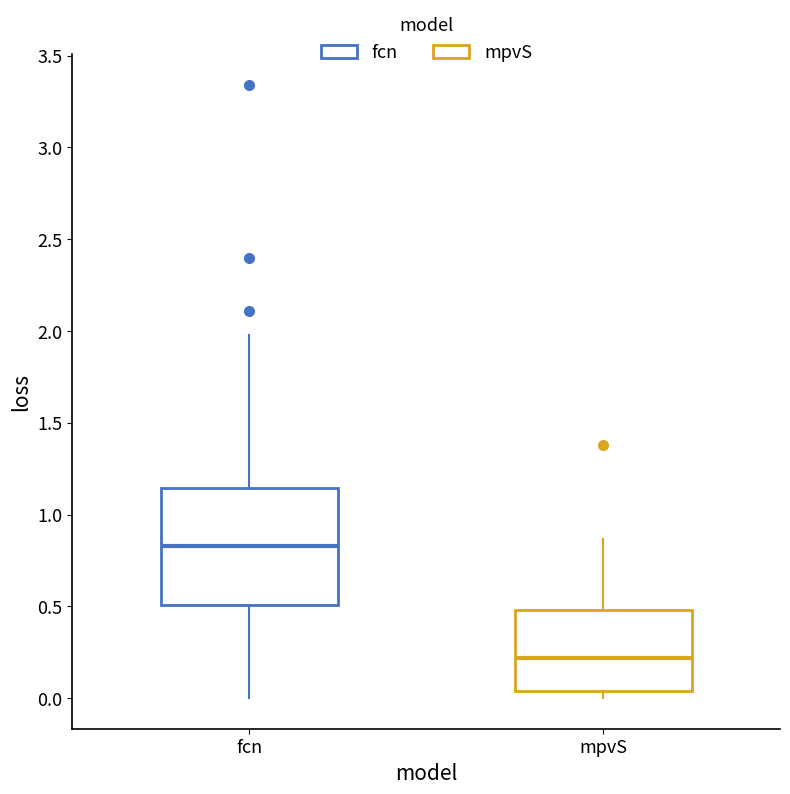

Where is the lower edge of the box for mpvS on the y-axis? The values are not printed on the chart, so give them approximately, as read against the axis.

0.05